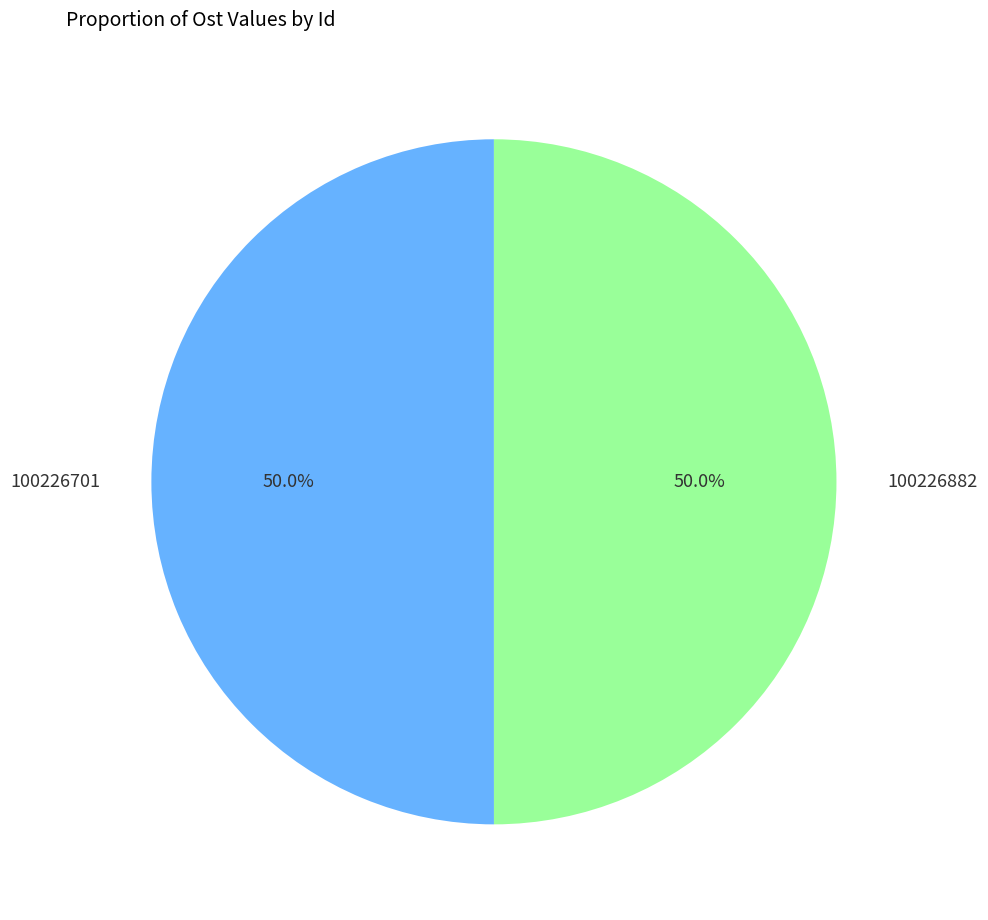

How many segments does this pie chart have?

2